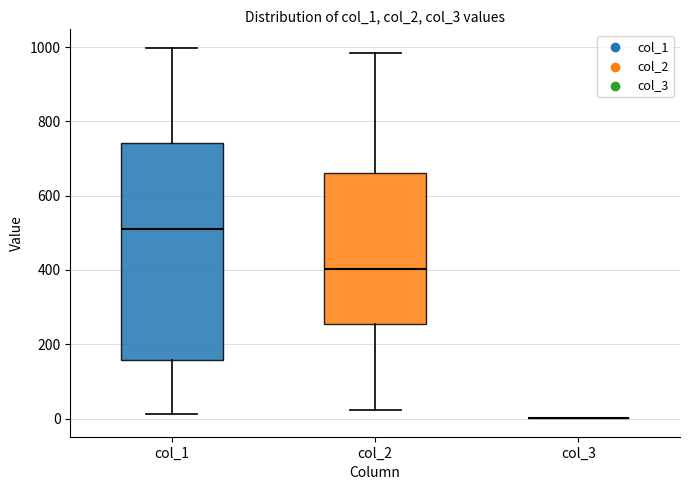

Comparing the boxes themselves (not the whiskers), which one is the tallest?

col_1